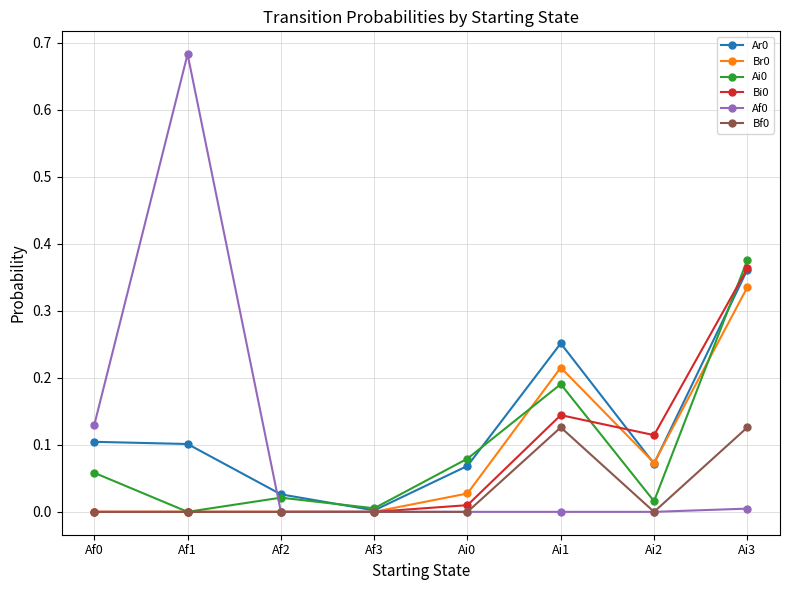

What is the label of the 2nd point from the left?

Af1